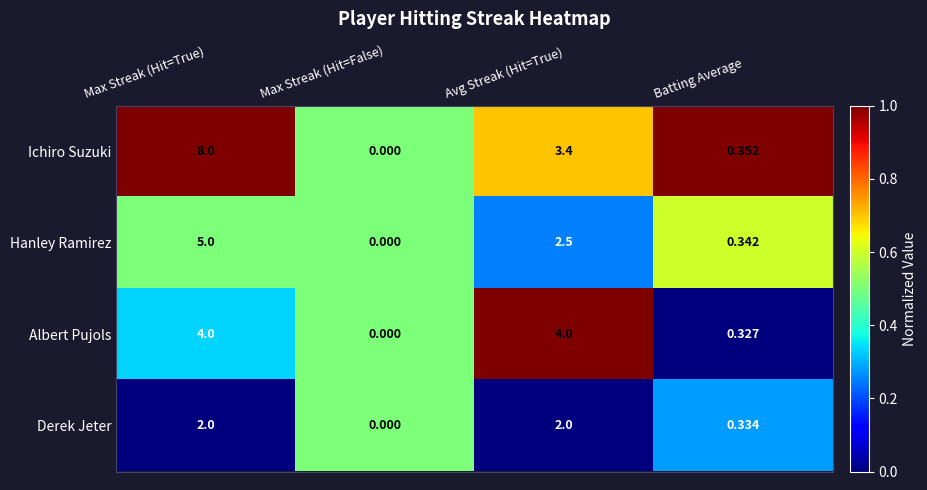

How many categories are shown in the chart?

4